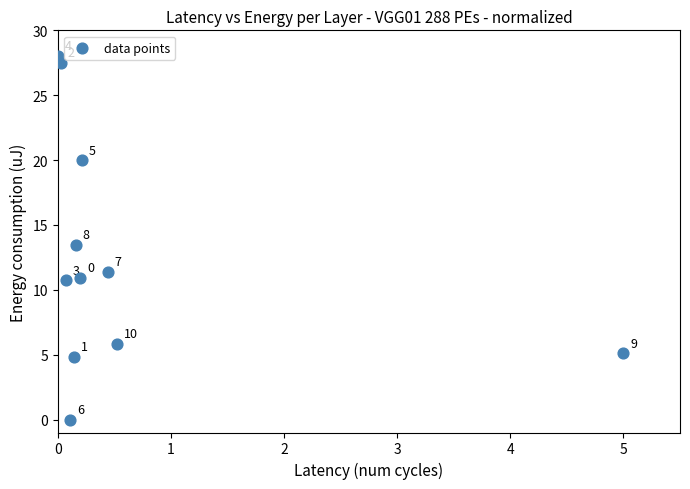

What is the average X value?

0.6